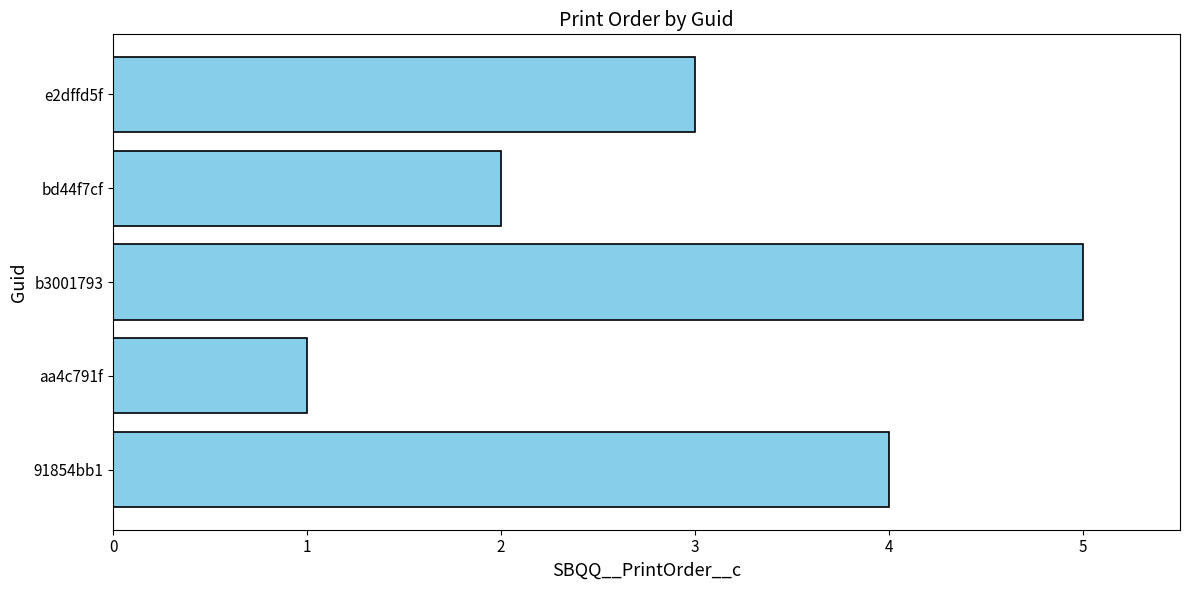

Rank the categories by value from highest to lowest.

b3001793, 91854bb1, e2dffd5f, bd44f7cf, aa4c791f